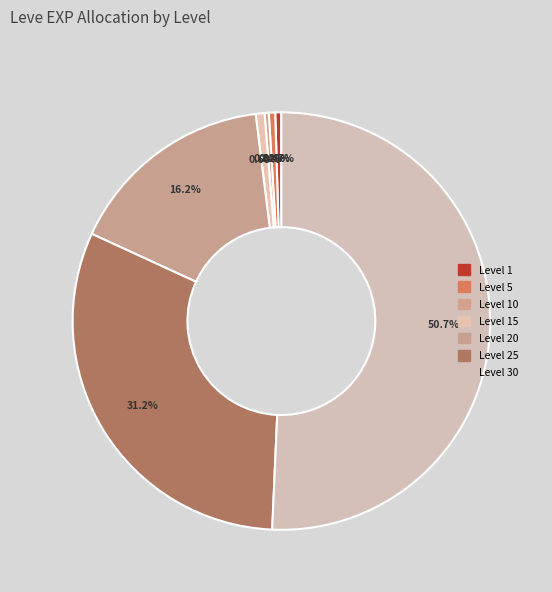

What is the smallest slice in the pie chart?

Level 10